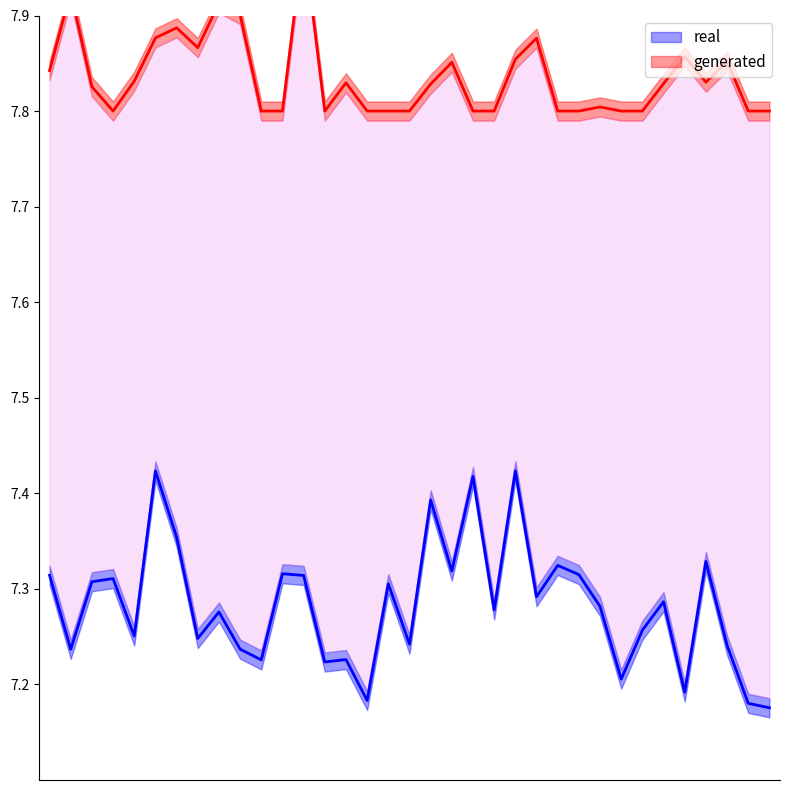

What is the spread (max minus min) of values at 12/ago?

0.5